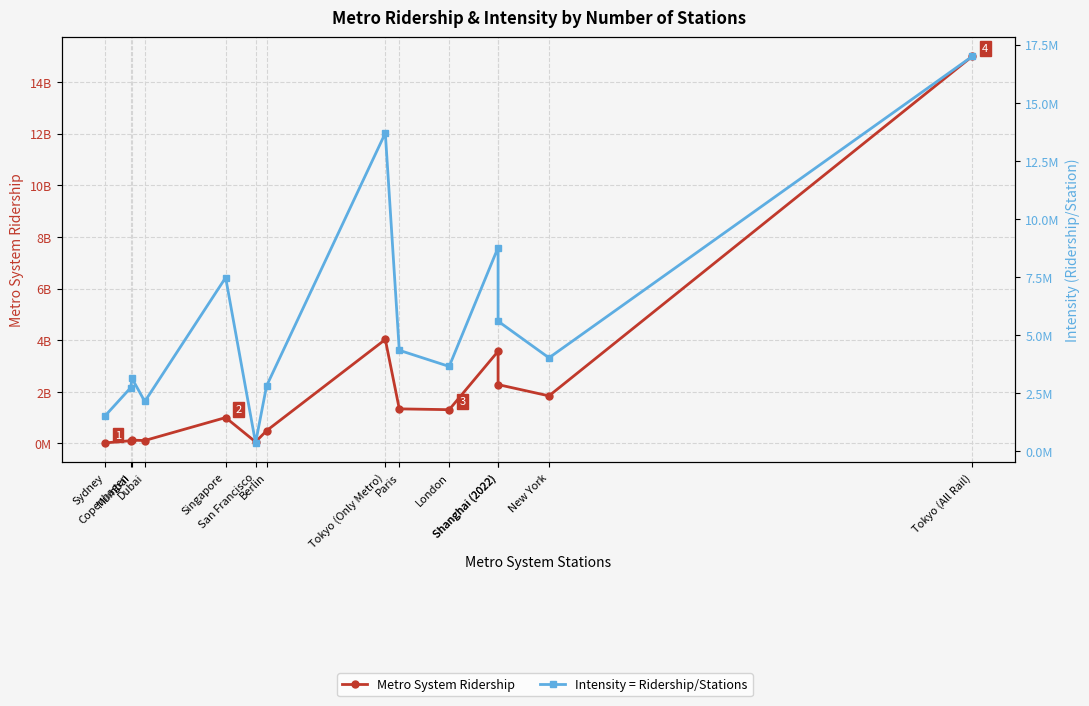

What is the difference between the highest and lowest values at Sydney?

18184615.4